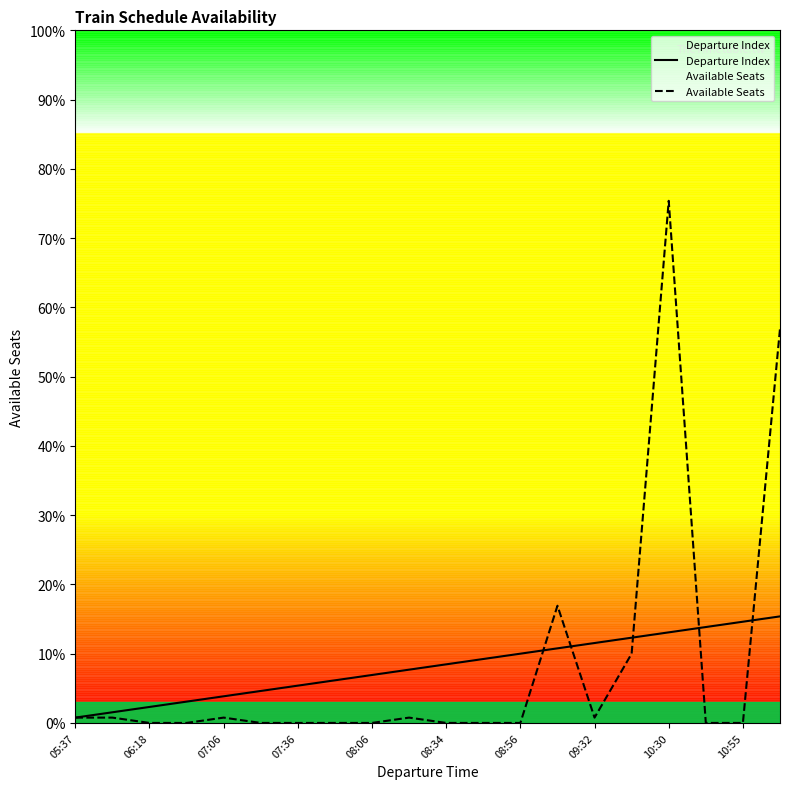

The Available Seats series shows 45 at 07:06. True or false?

False